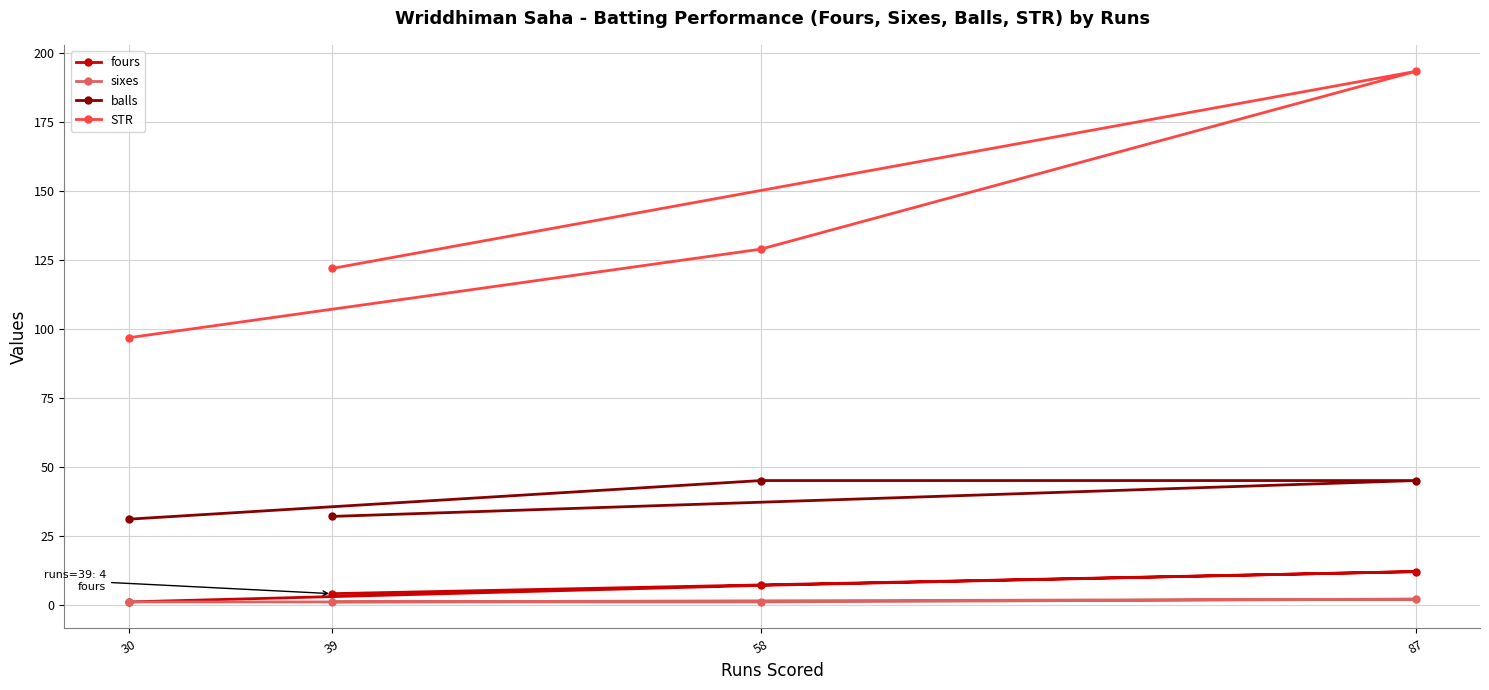

True or false: fours and balls cross at least once.

False